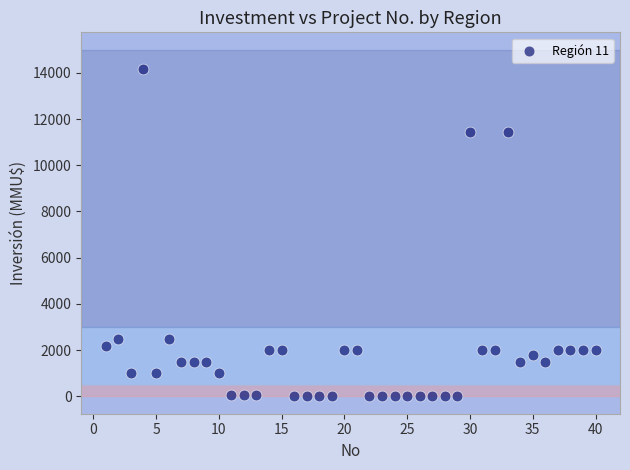

What is the range of X values (max minus min)?

39